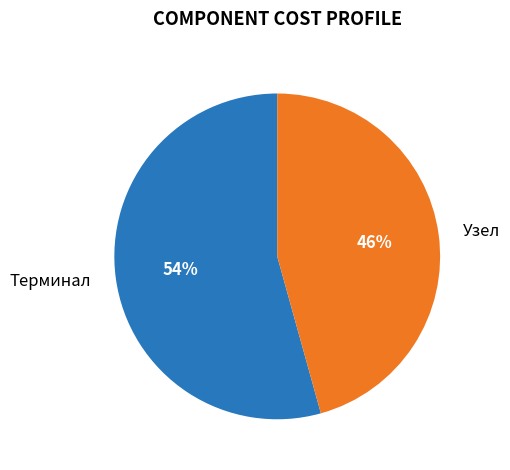

The Узел slice represents 60% of the pie. True or false?

False